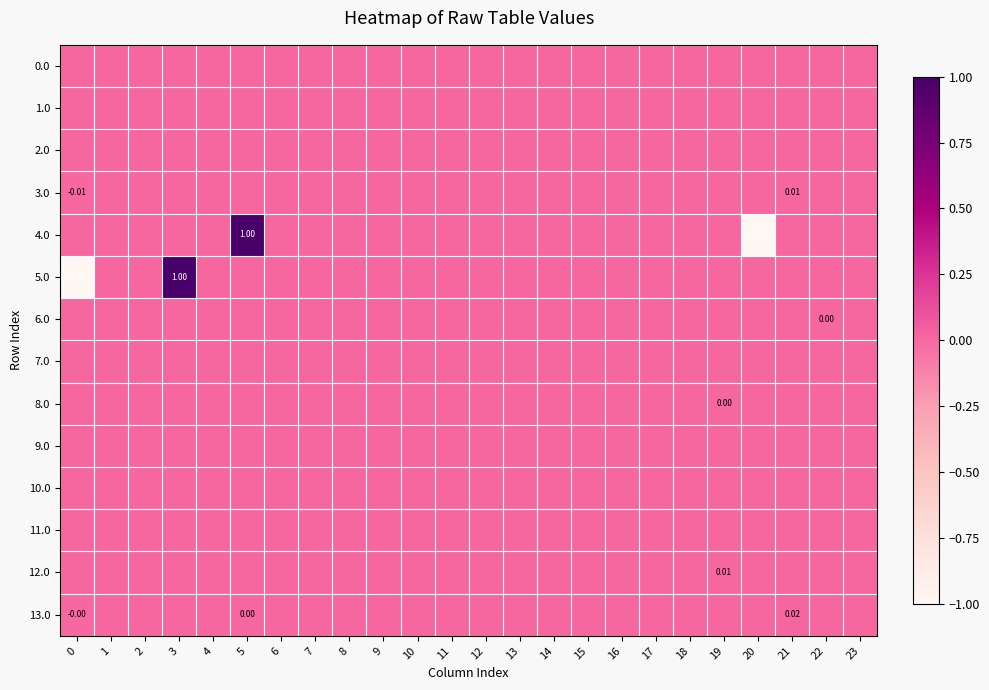

At how many categories does at least one series exceed 0?

5